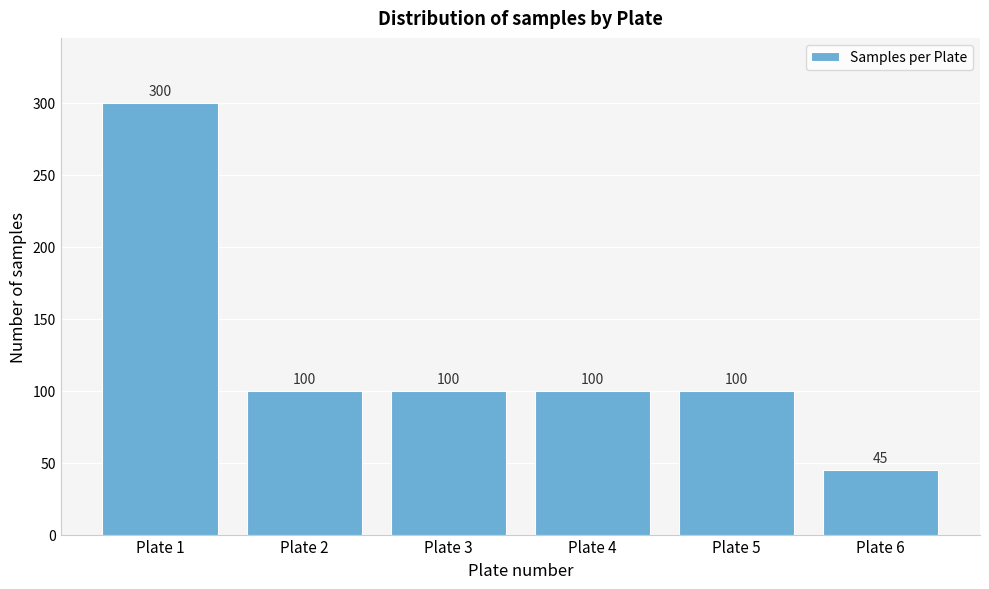

Reading left to right, what are all the values shown in this chart?

300	100	100	100	100	45